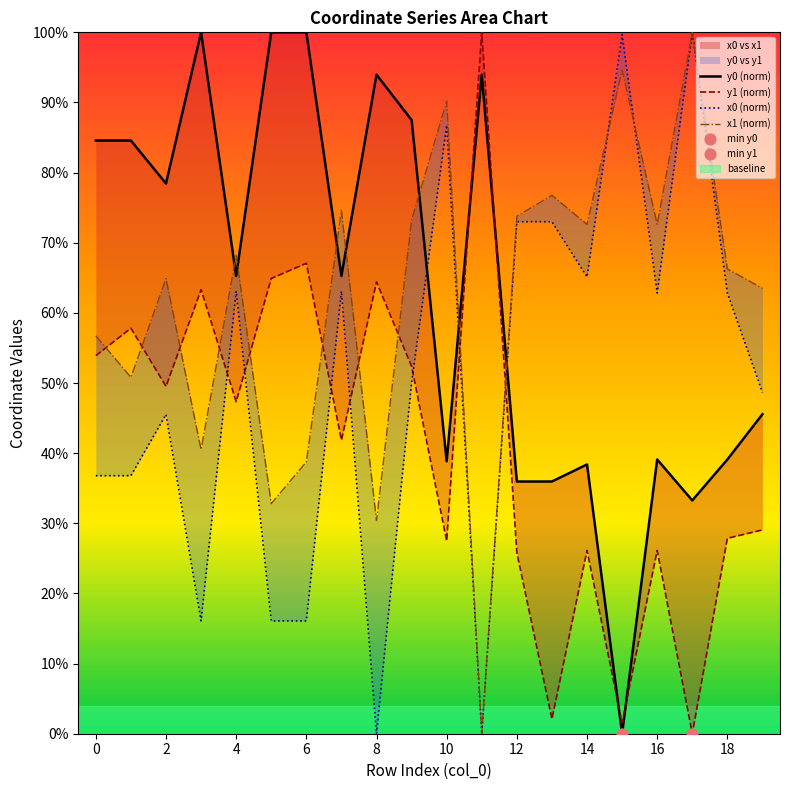

Which series has the largest Y range (max minus min)?

y0 (norm)